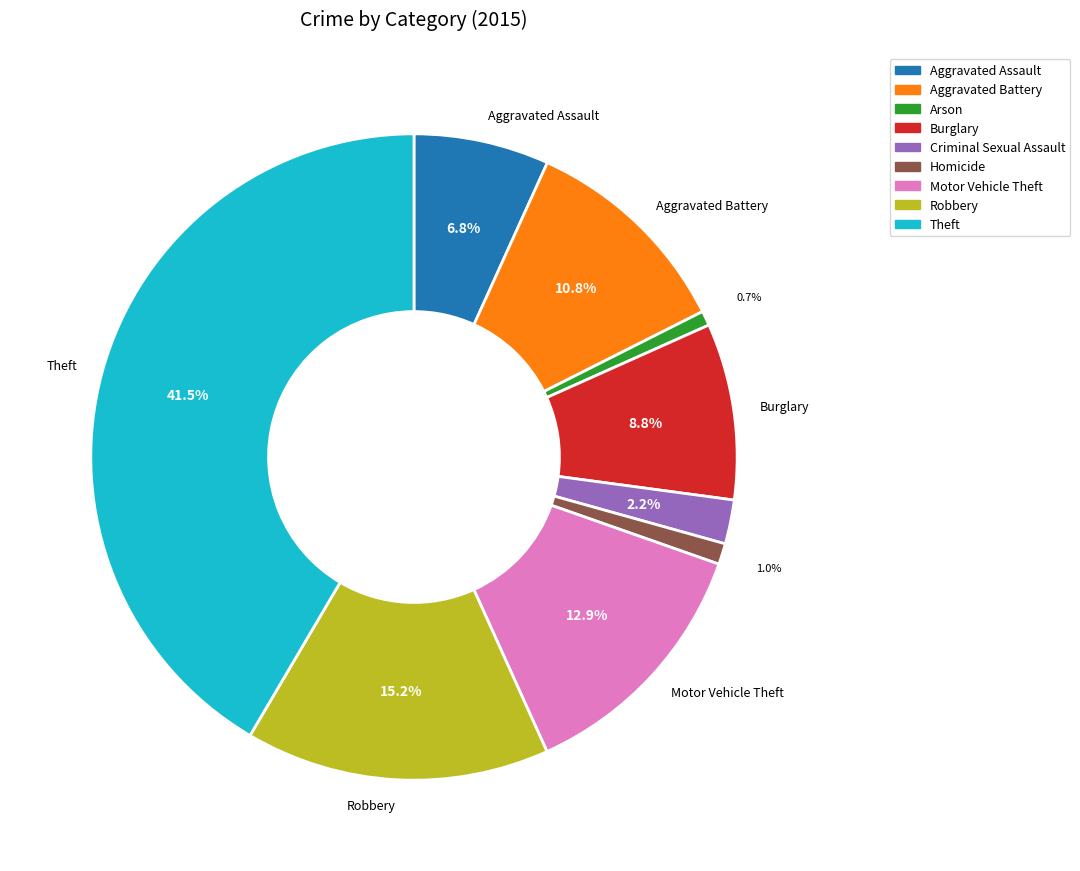

What percentage is the Arson slice, to the nearest percent?

1%